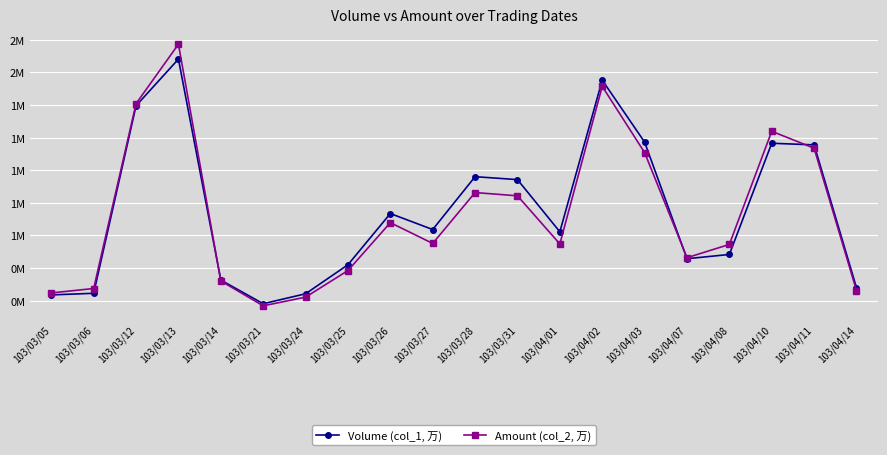

At which category is the sum across all series the highest?

103/03/13